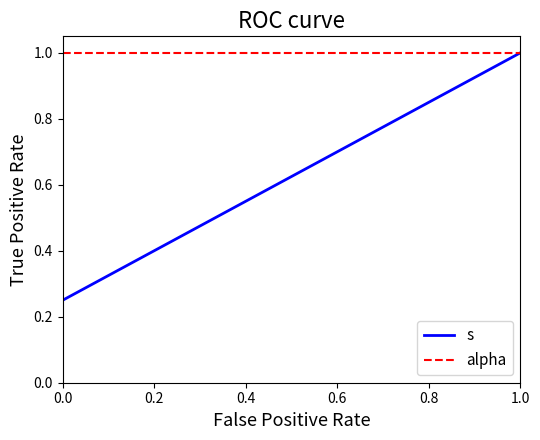

True or false: s has more than 2 interior local peaks.

False